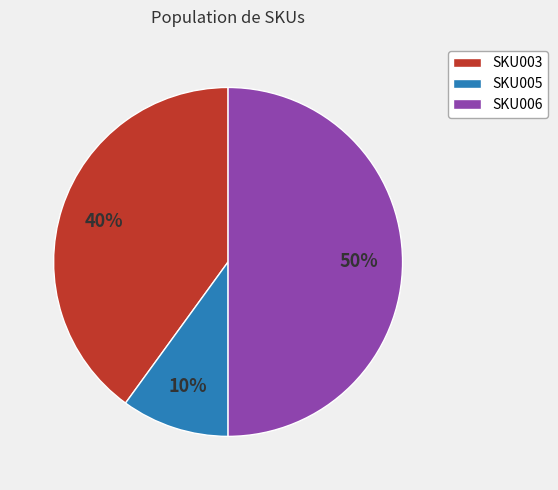

The SKU003 slice represents 40% of the pie. True or false?

True